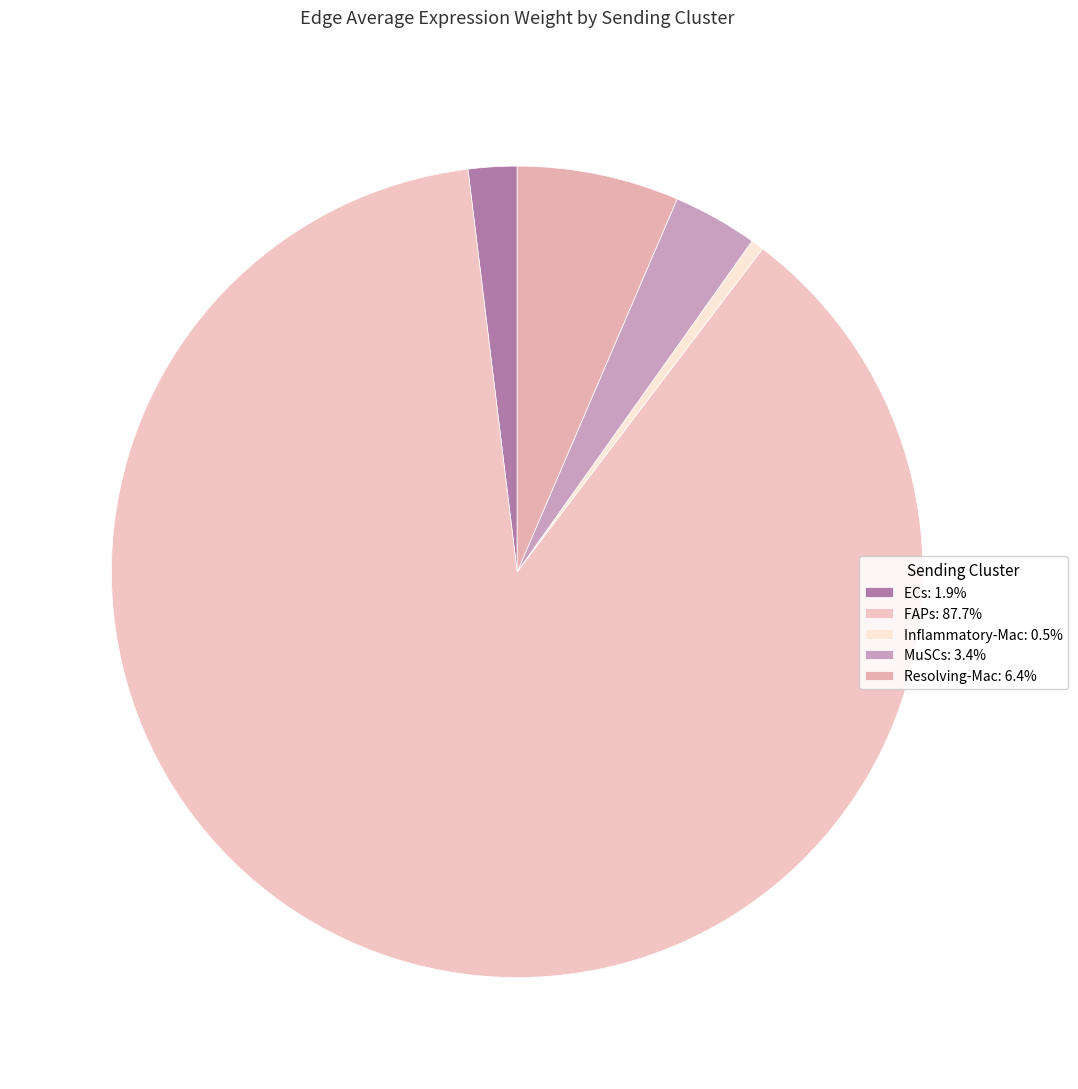

Rank the categories by value from lowest to highest.

Inflammatory-Mac, ECs, MuSCs, Resolving-Mac, FAPs